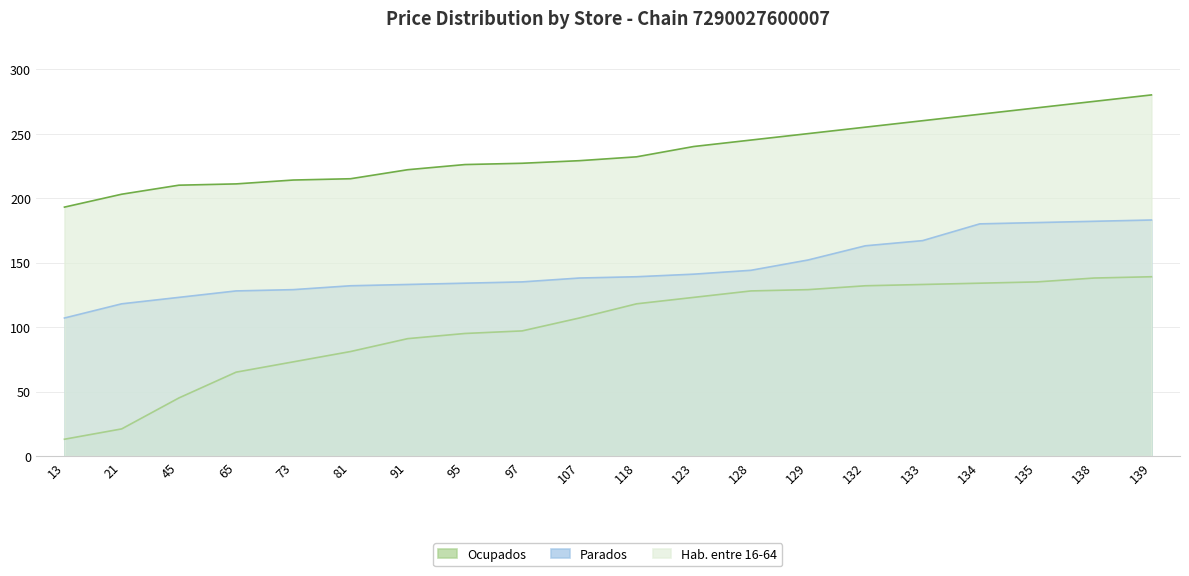

Which series has the largest total across all categories?

Hab. entre 16-64